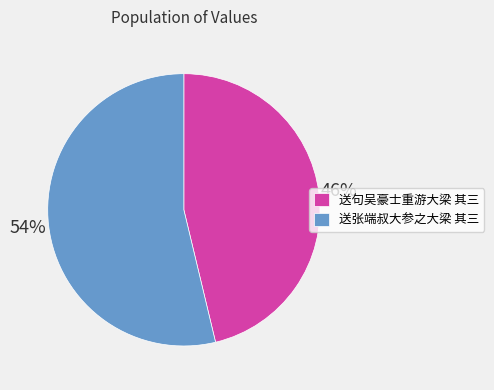

Do 送张端叔大参之大梁 其三 and 送句吴豪士重游大梁 其三 together represent more than half of the pie?

Yes